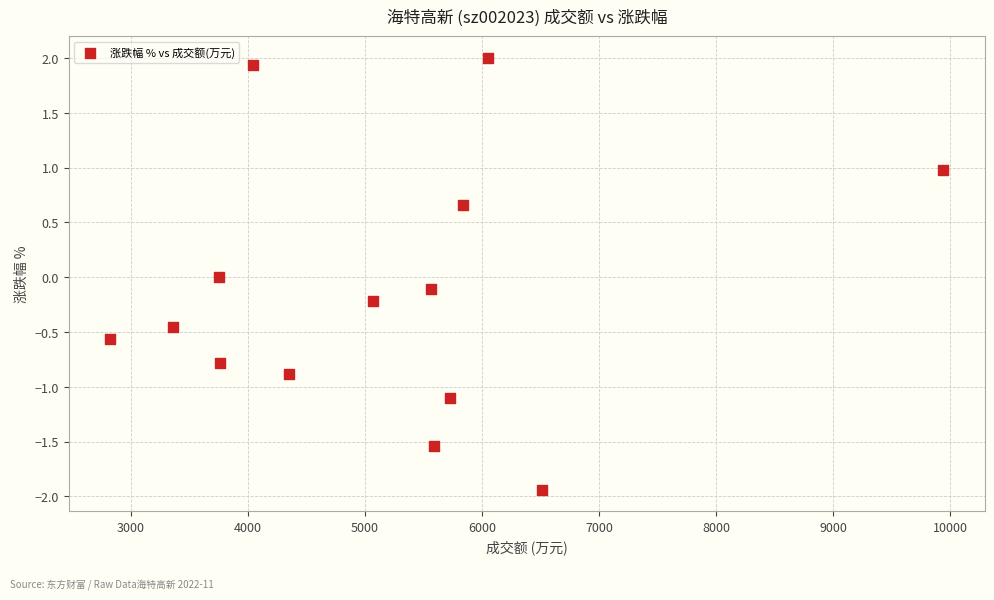

What is the range of Y values (max minus min)?

3.9